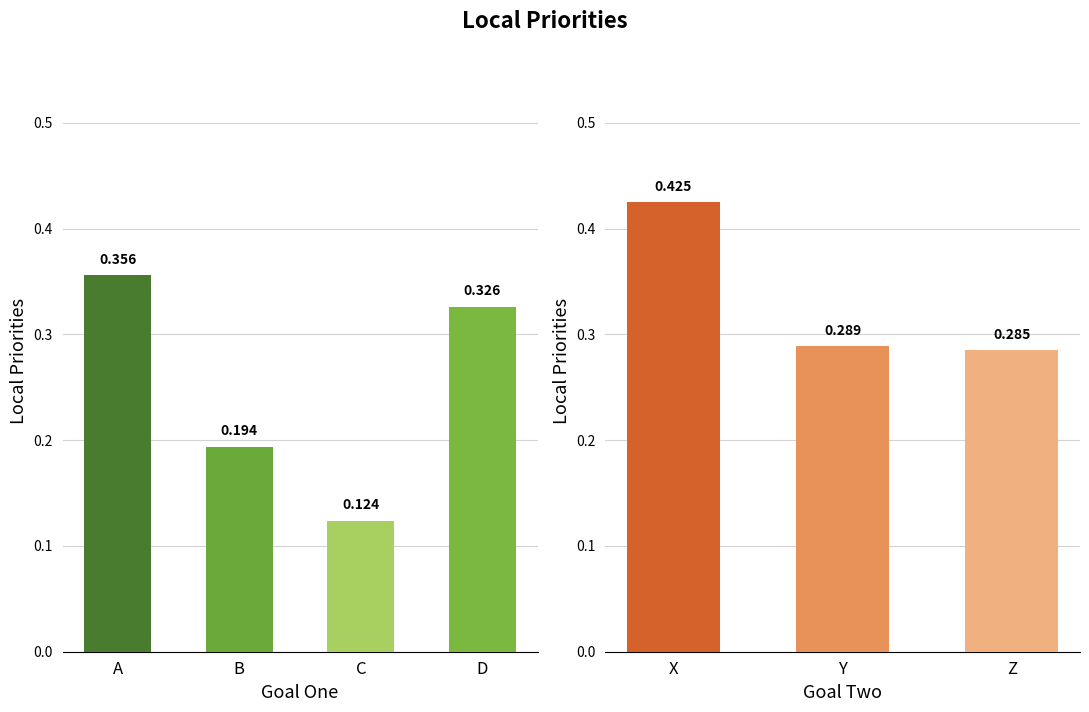

How many bars are there in total?

7